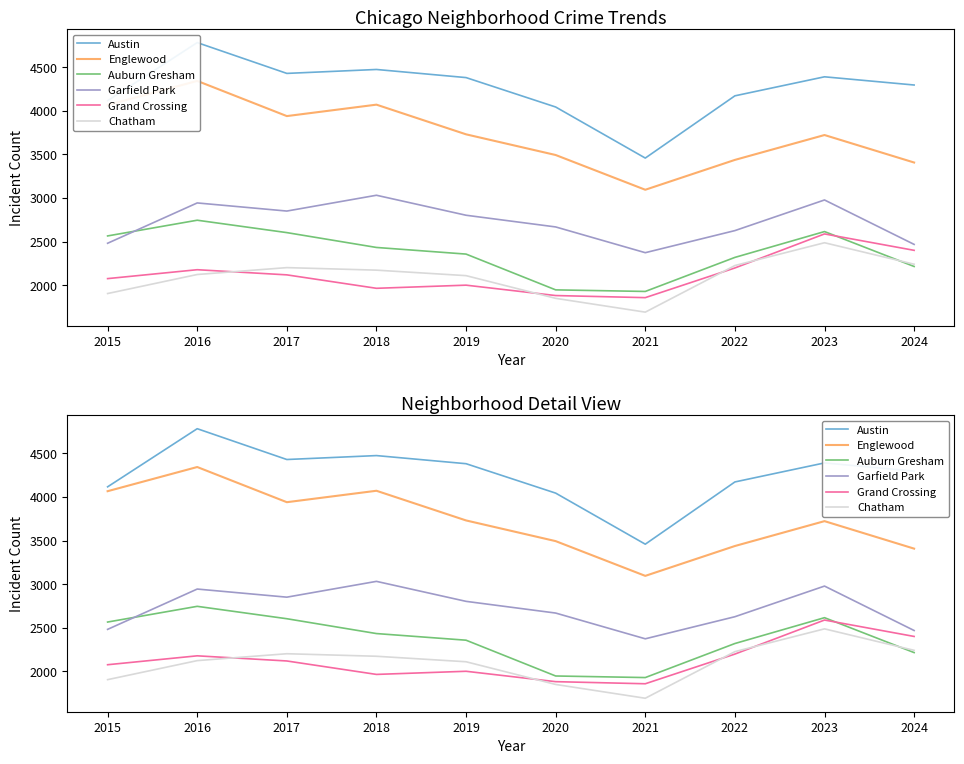

In Englewood, how many points are higher than both neighbors (excluding endpoints)?

3